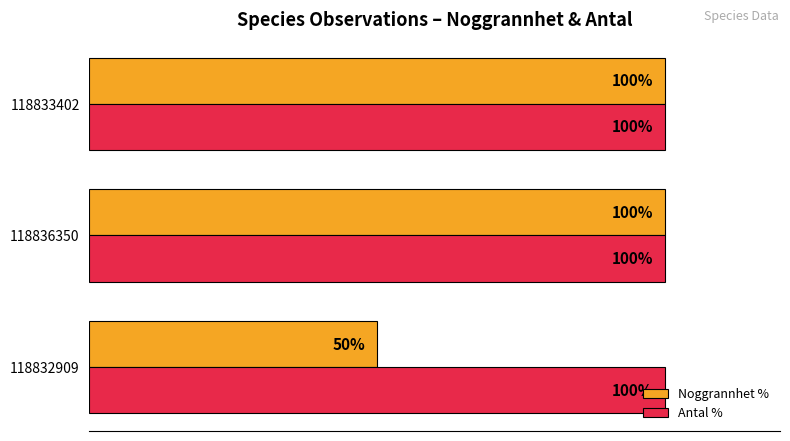

Rank the series at 118832909 from lowest to highest value.

Noggrannhet %, Antal %